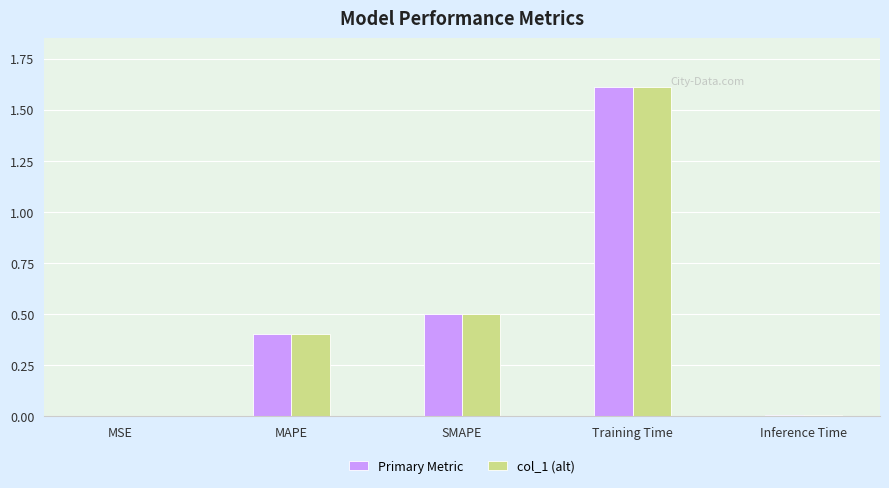

Is it true that Primary Metric equals 0.0 at MSE?

True